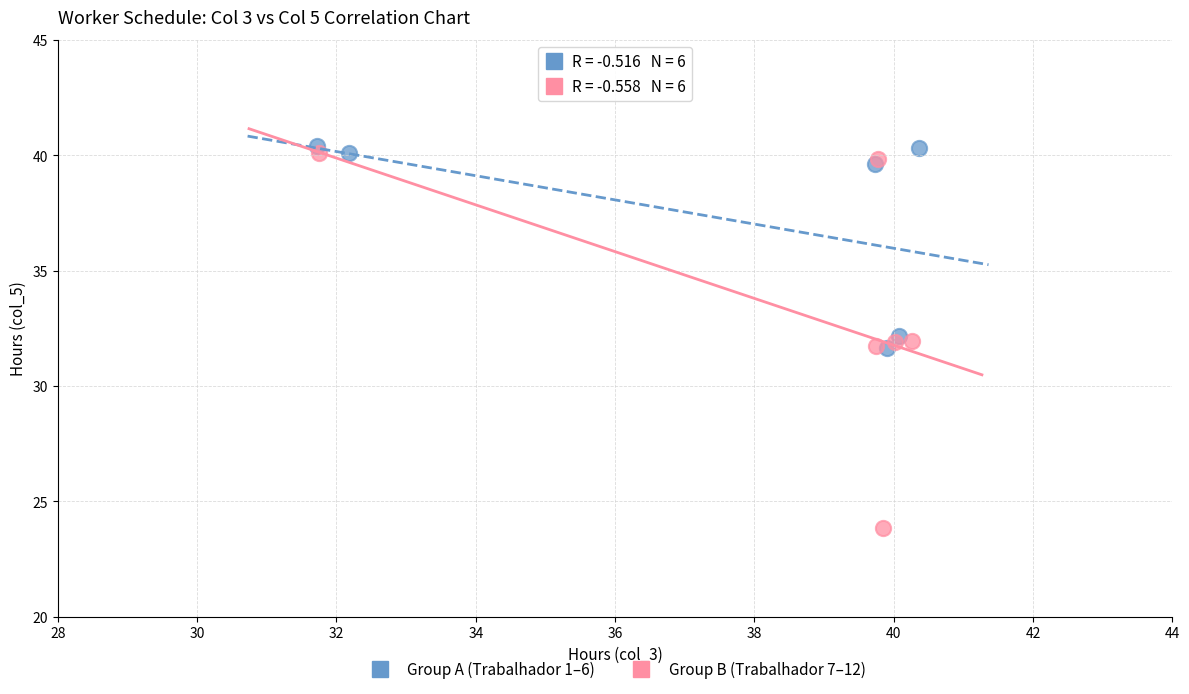

Which series reaches the minimum Y coordinate?

Group B (Trabalhador 7–12)